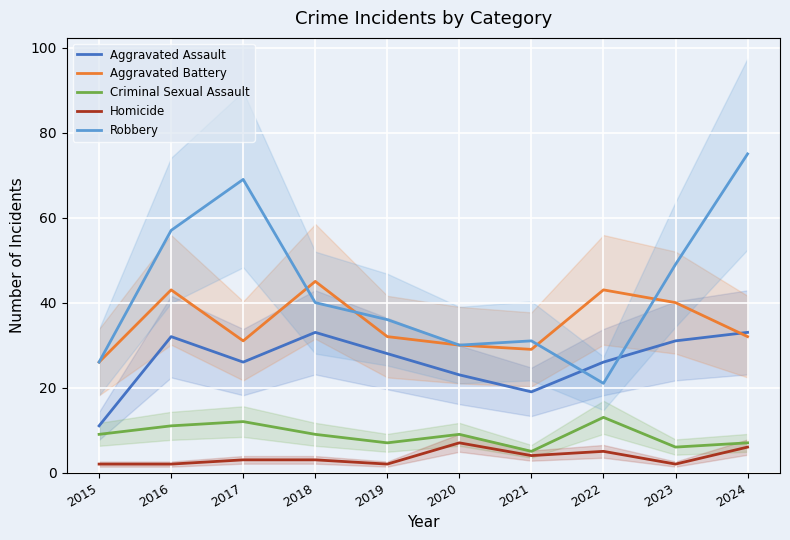

True or false: Homicide has more than 1 interior local peaks.

True